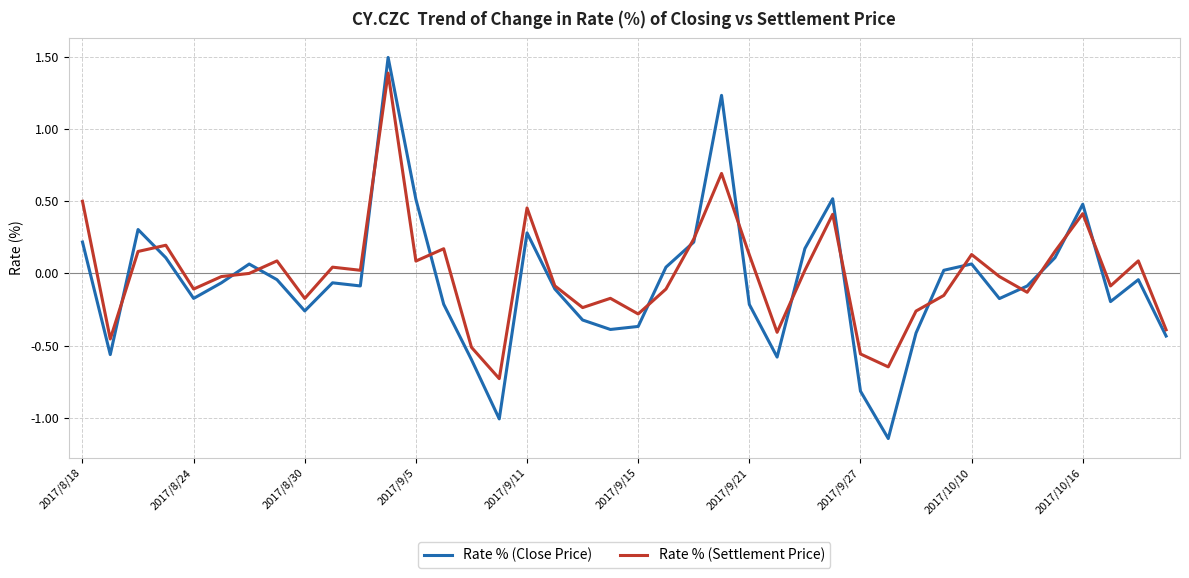

Which series has the largest range (max minus min)?

Rate % (Close Price)